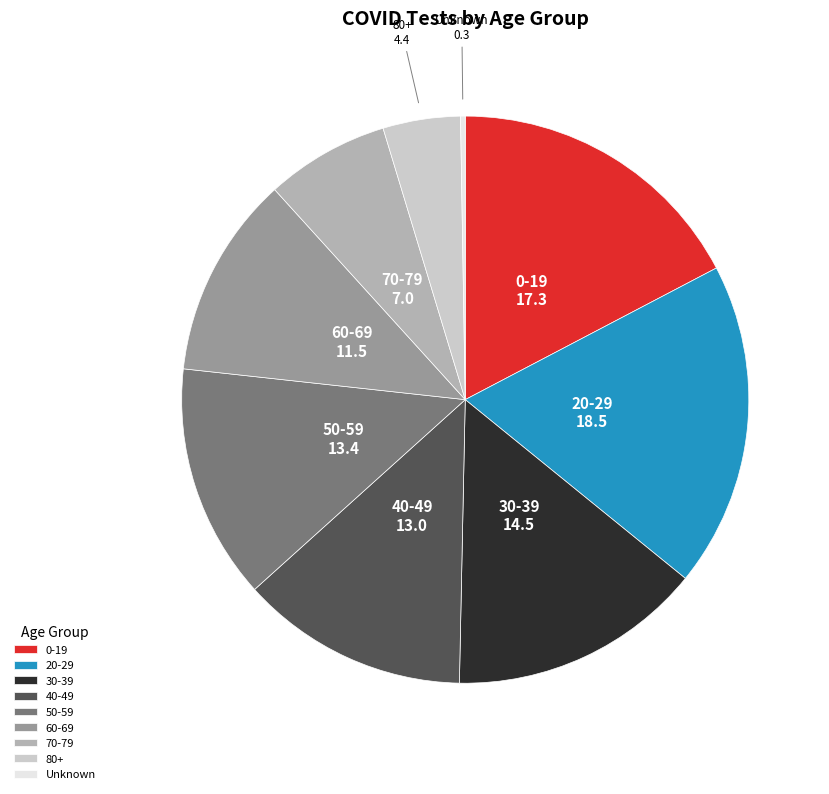

Approximately how many times larger is the value at 80+ compared to 50-59?

0.3